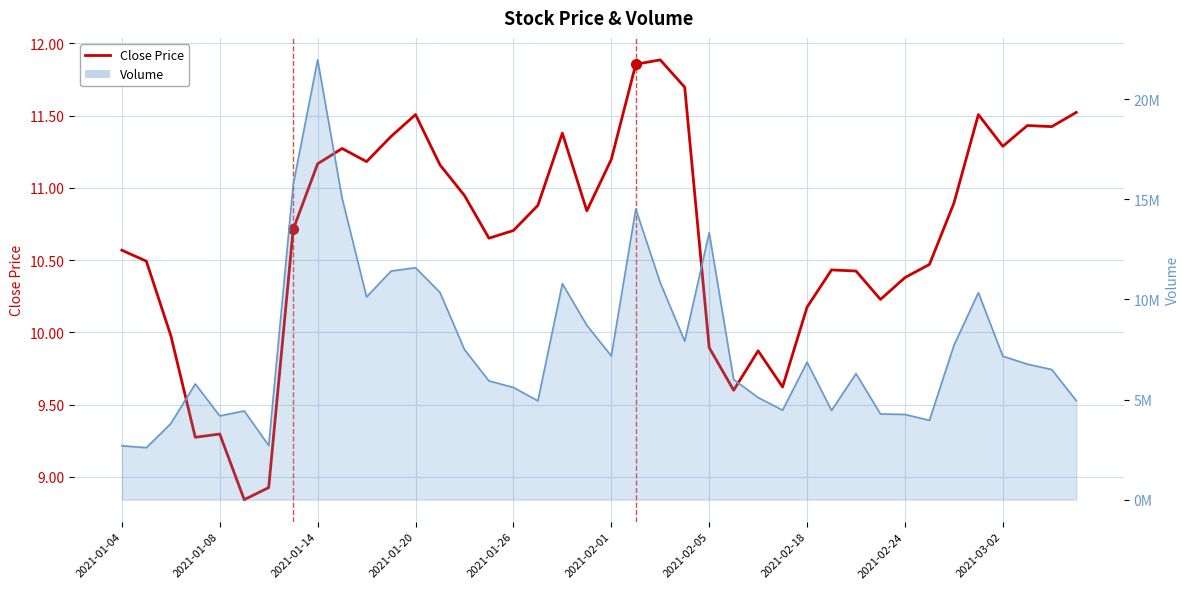

Where is the first local minimum for Volume line?

2021-01-08